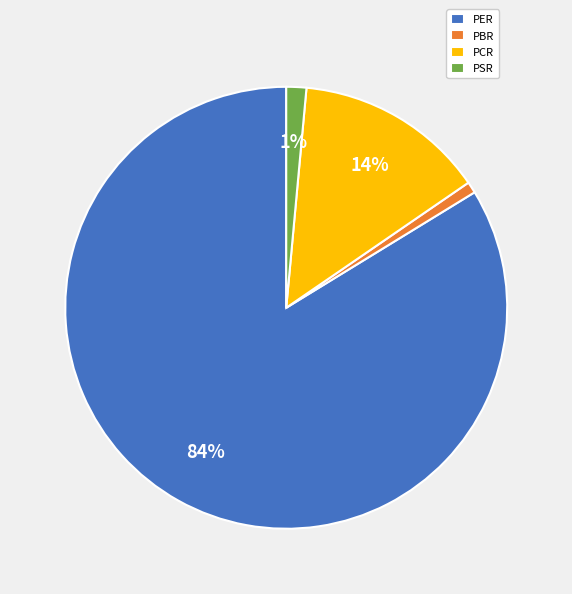

Which category has the biggest portion of the pie?

PER